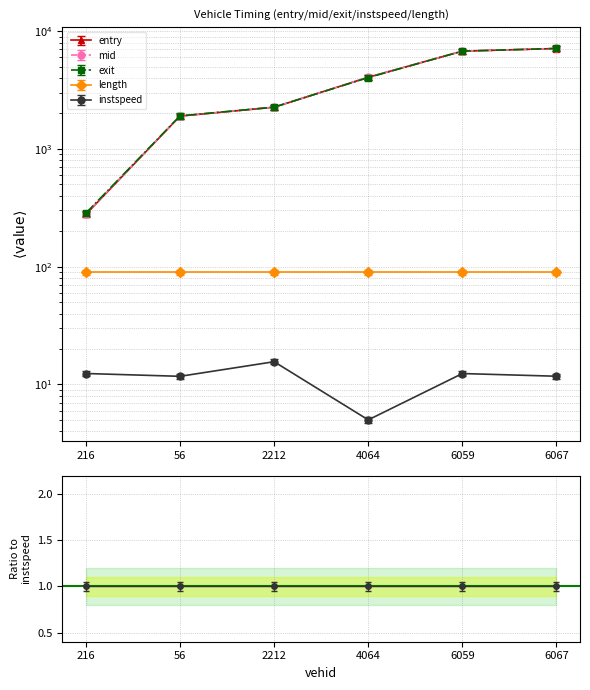

True or false: instspeed and mid intersect in this chart.

False